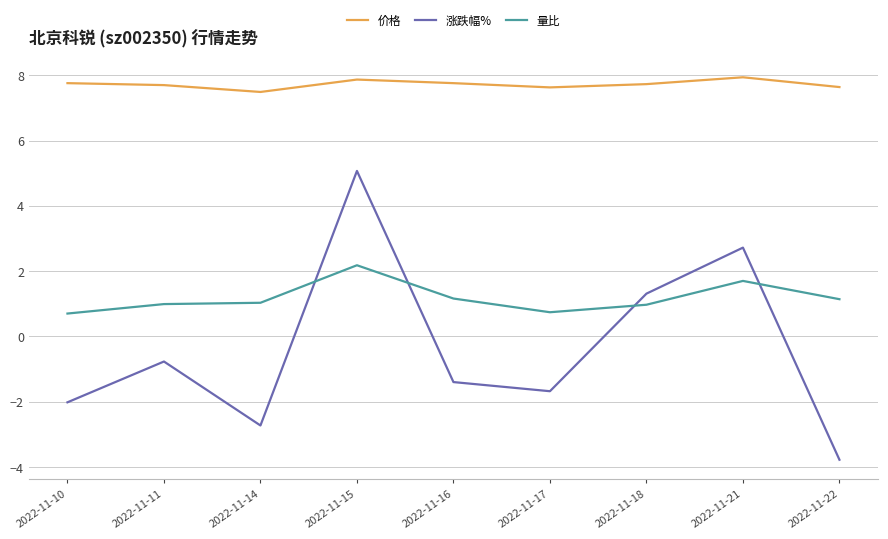

How many series are shown in this chart?

3